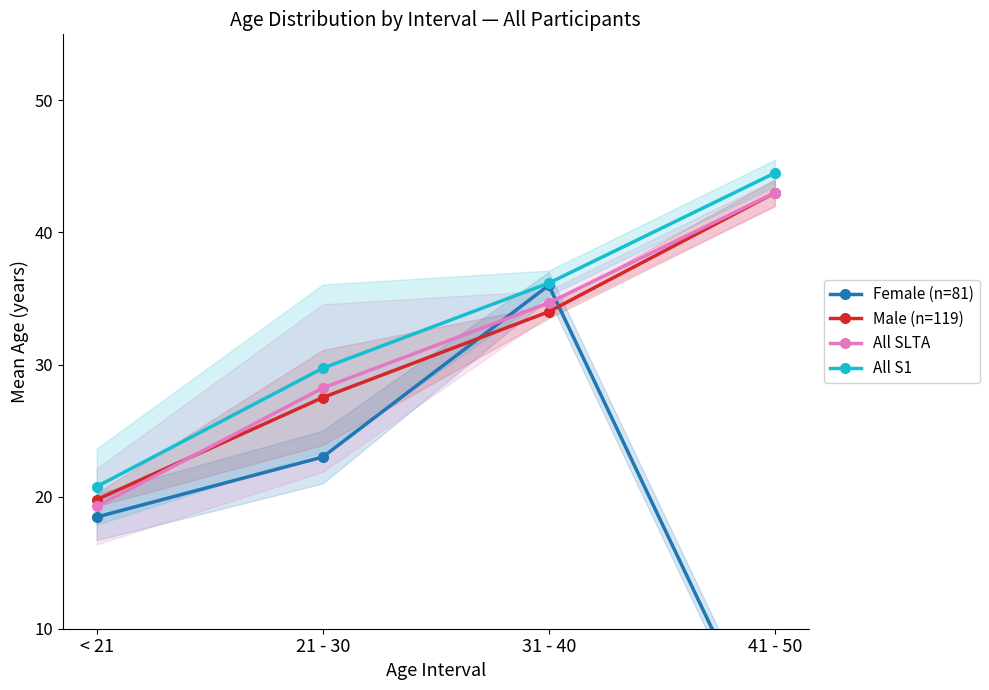

After their last crossing, which series has the higher values: Female (n=81) or All SLTA?

All SLTA